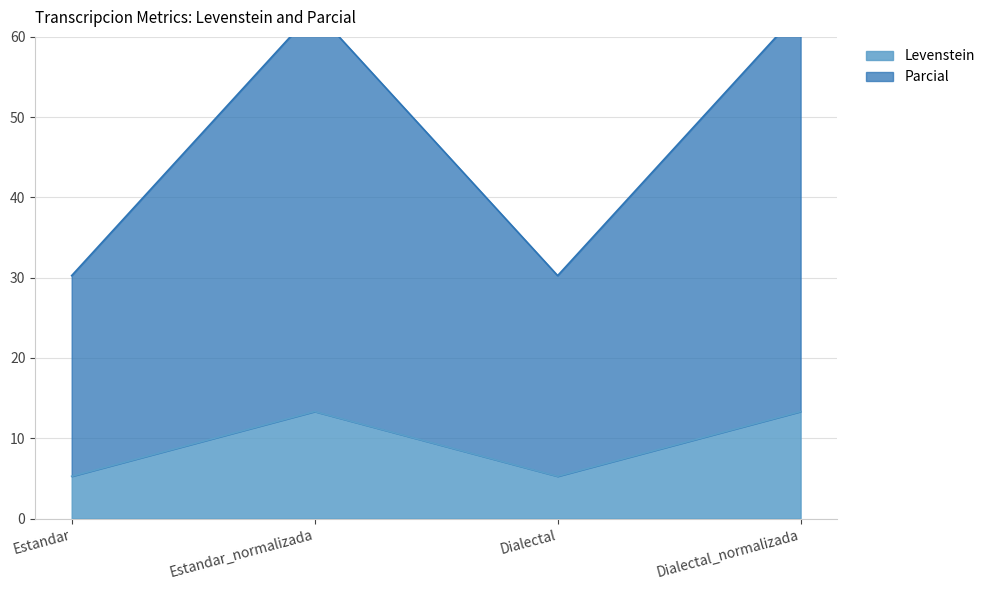

Is it true that Parcial equals 30.3 at Estandar?

True